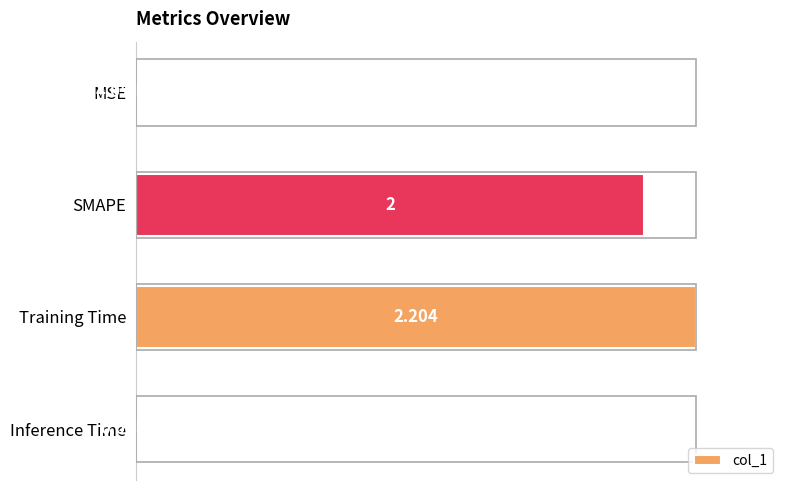

What is the average value?

47.8